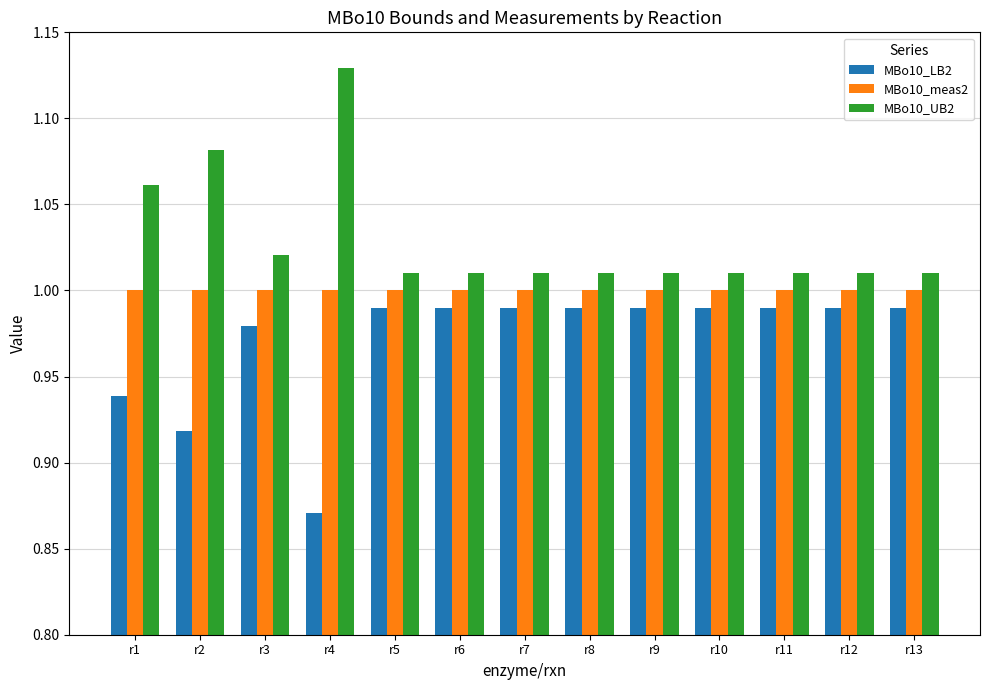

At which label is MBo10_LB2 closest to 0?

r4